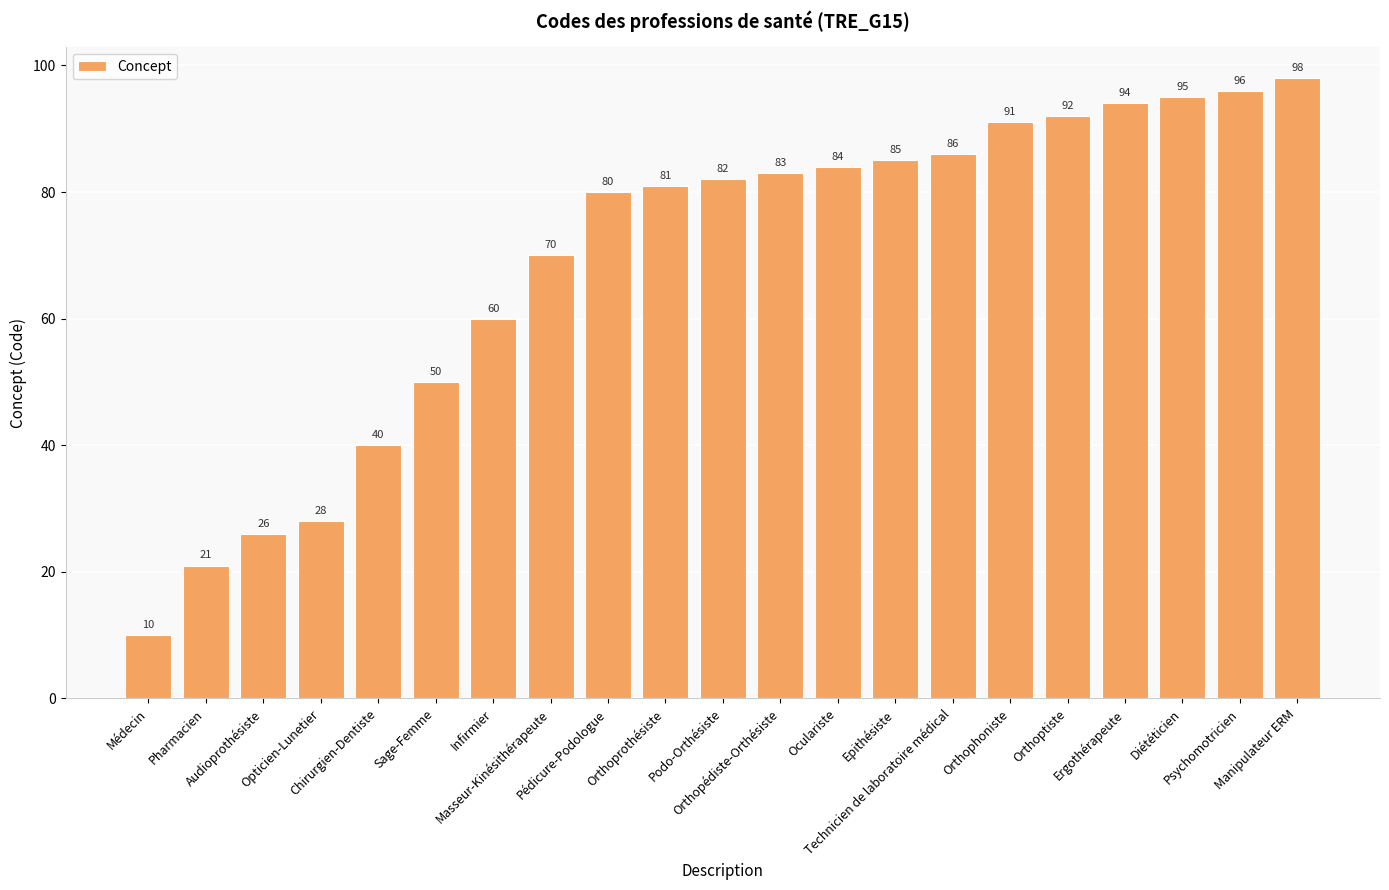

True or false: the data shows 128 at Ergothérapeute.

False